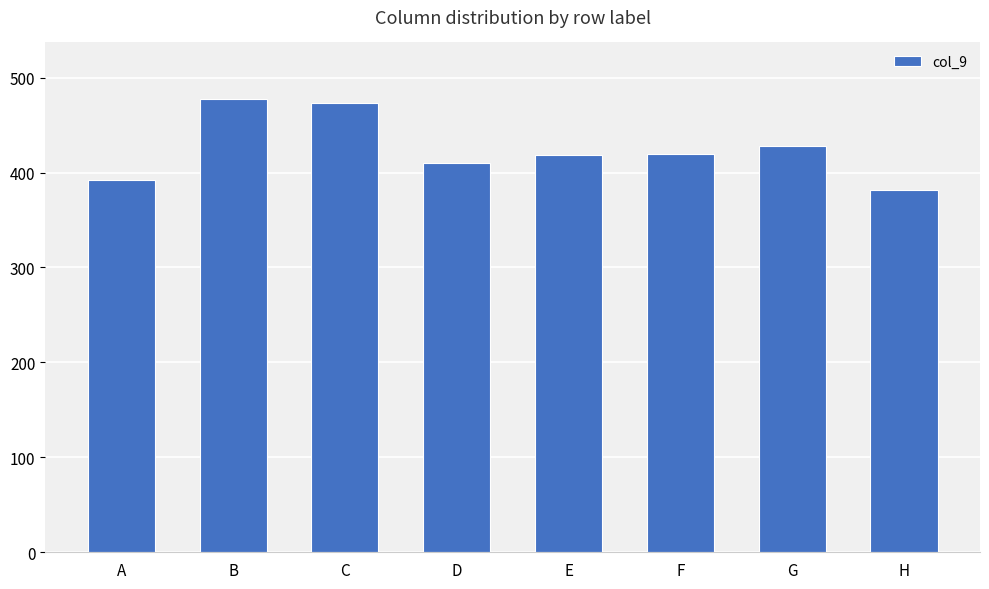

What is the value of the 3rd bar from the left?

473